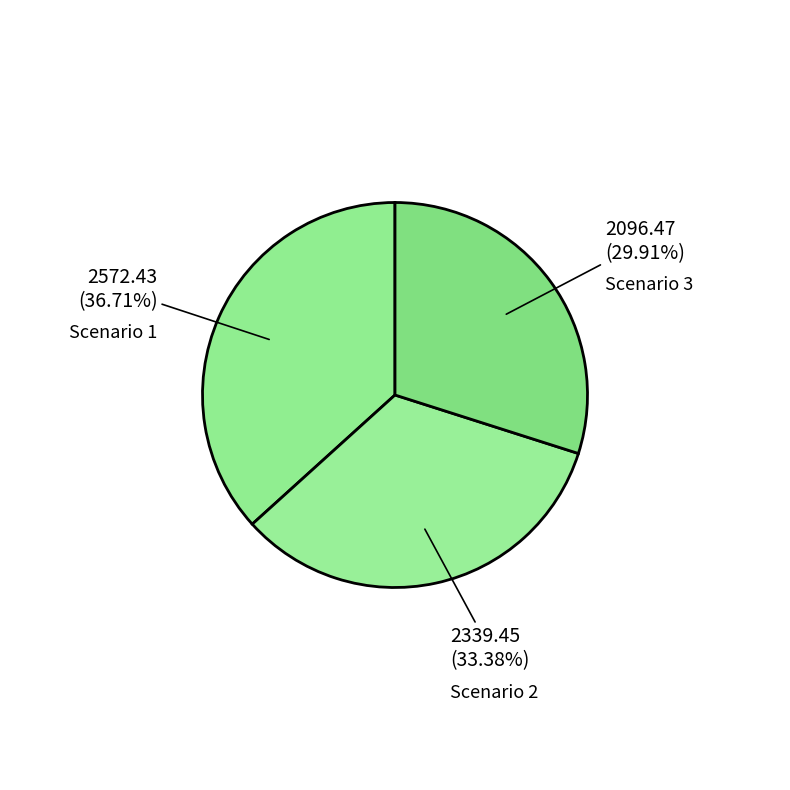

To the nearest percent, what is the average slice percentage?

33%